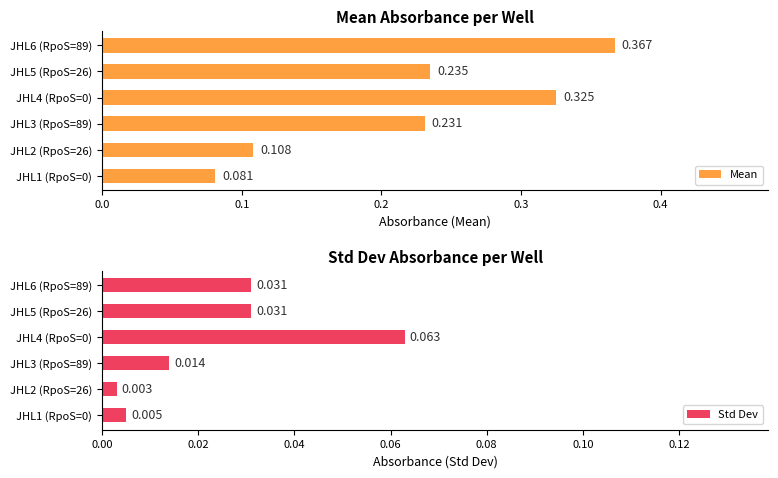

What is the maximum value for Mean?

0.4